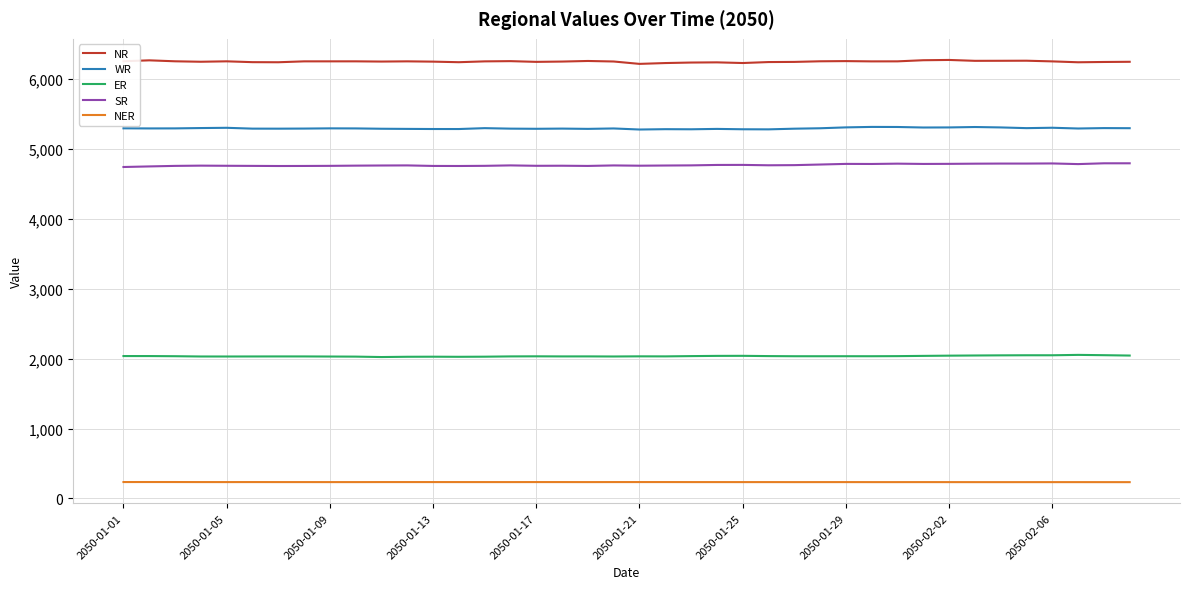

Does the chart display data point markers on the line(s)?

No